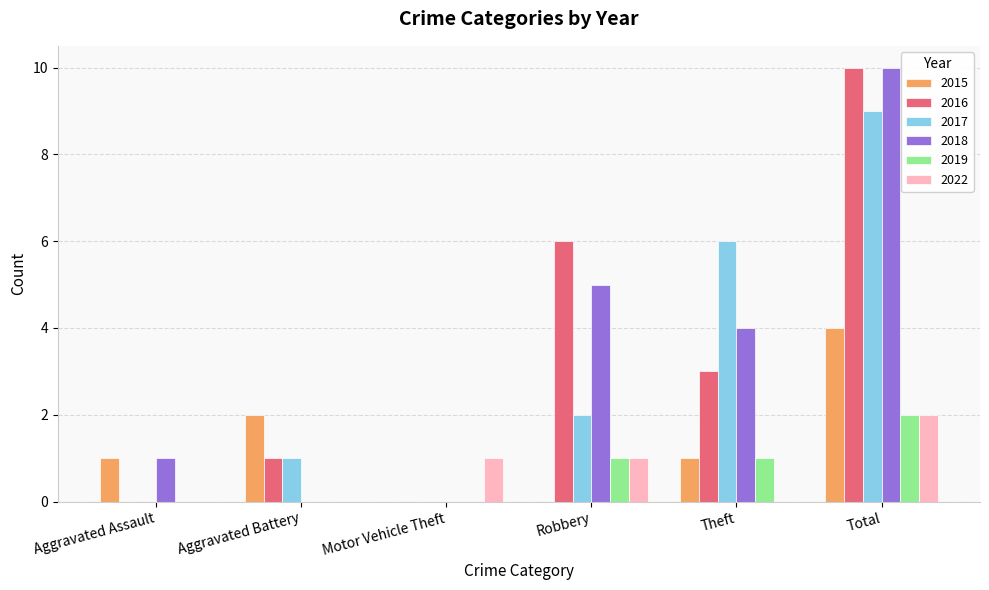

Which series changed the most between Aggravated Battery and Motor Vehicle Theft?

2015